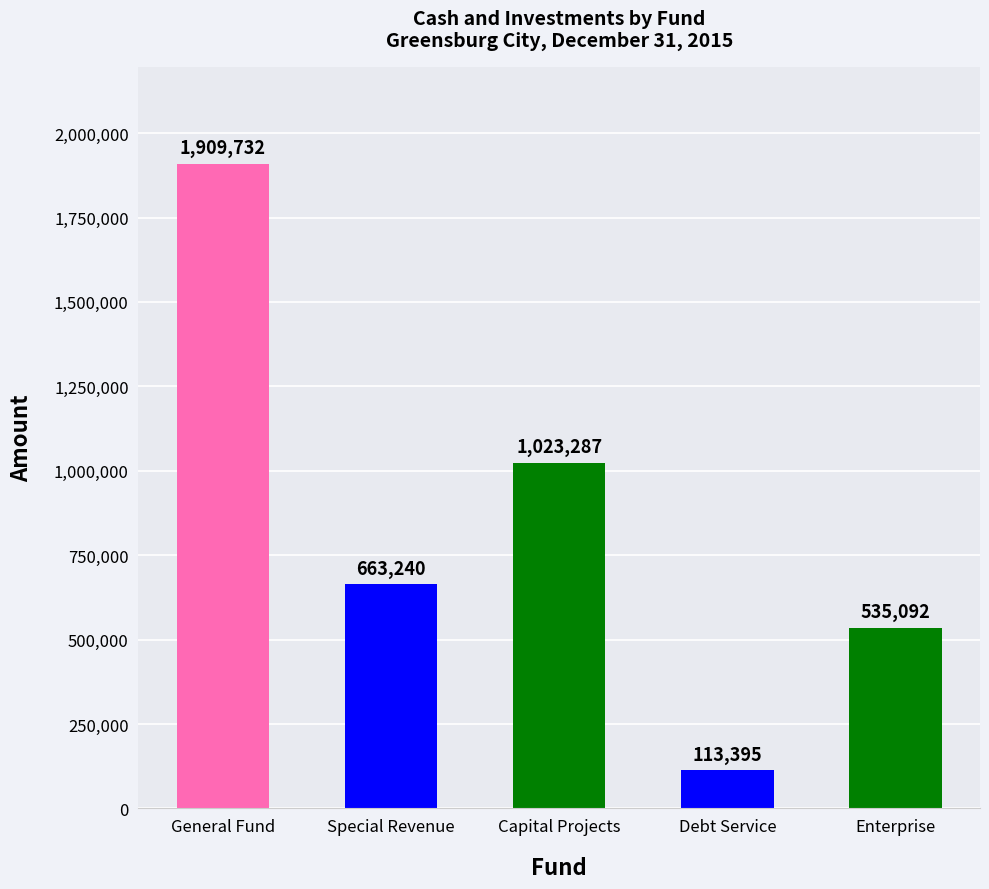

What is the label of the 3rd bar from the left?

Capital Projects